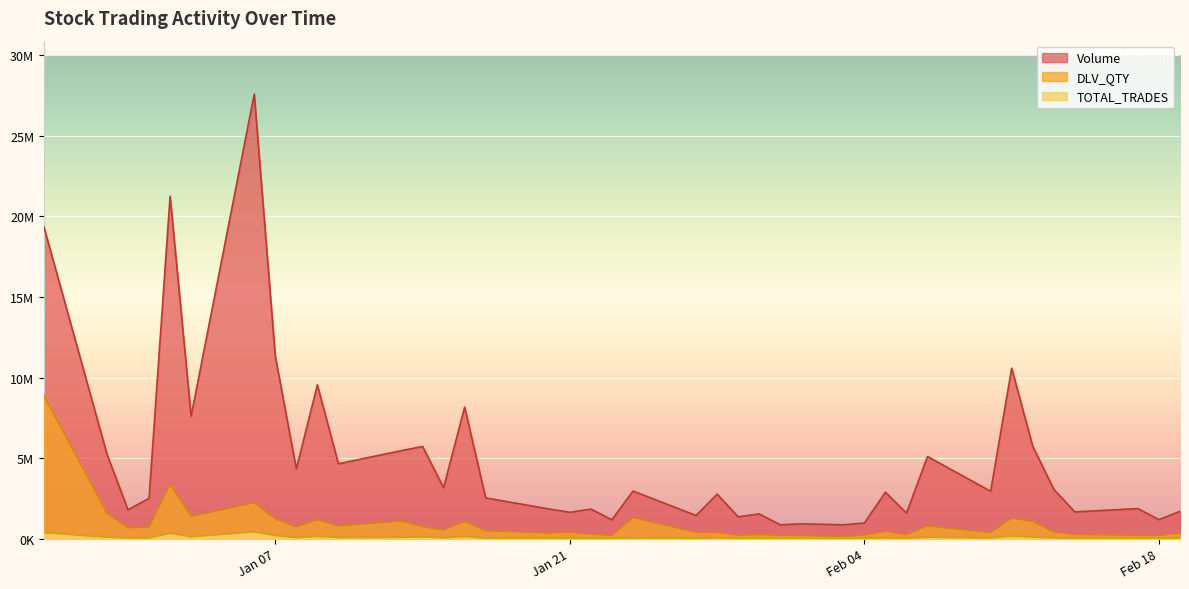

What are all the series names shown in the legend?

Volume, DLV_QTY, TOTAL_TRADES